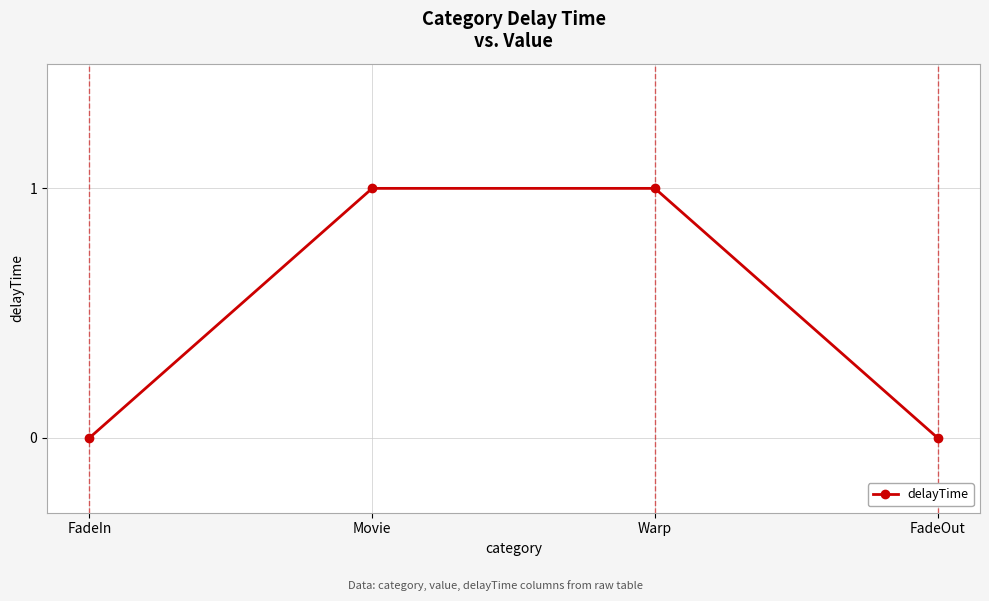

What is the sum of all values?

2